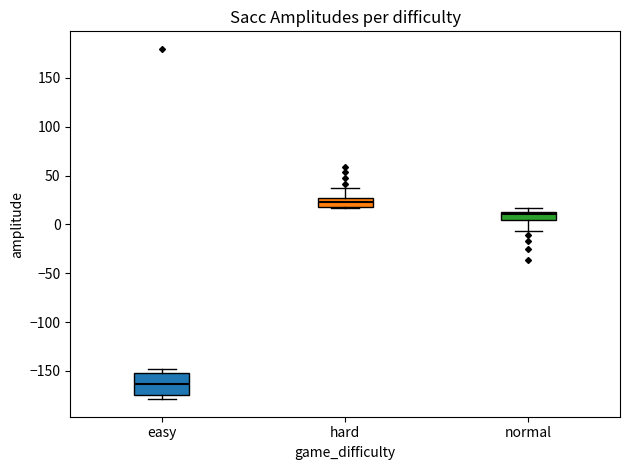

Where does the median line of the box for easy sit on the y-axis? The values are not printed on the chart, so give them approximately, as read against the axis.

-165